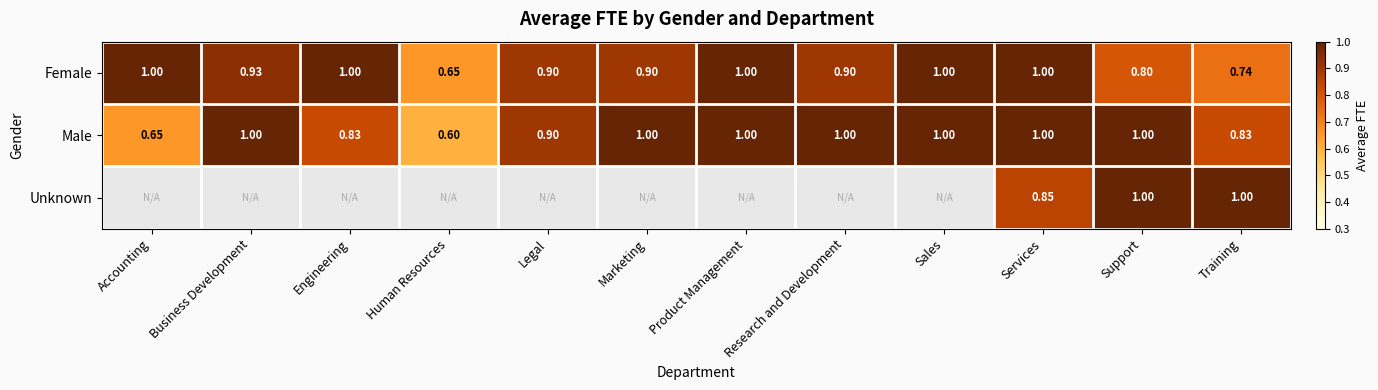

At which label does Male reach its minimum?

Human Resources